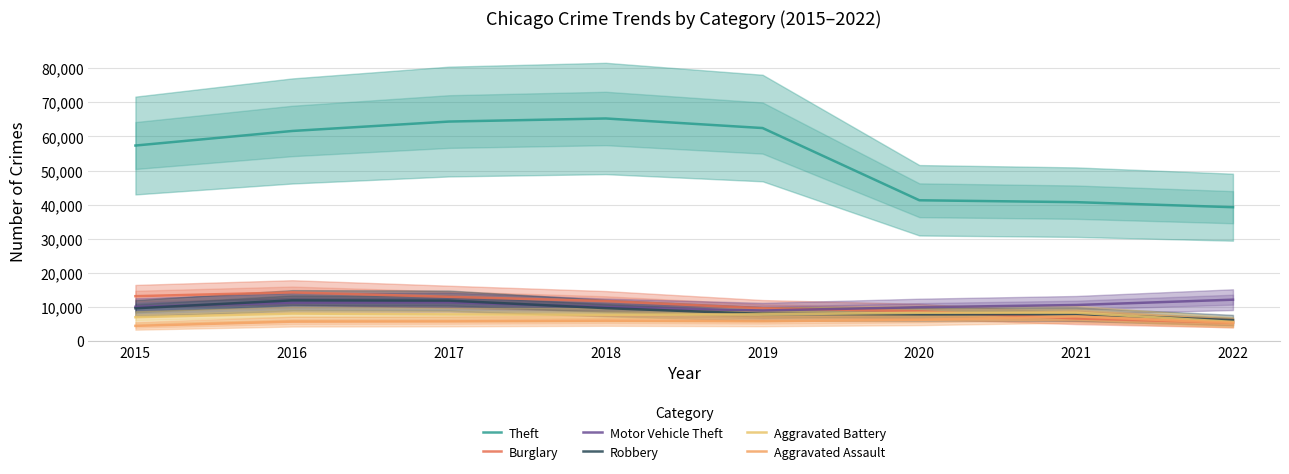

Which series has the largest total across all categories?

Theft